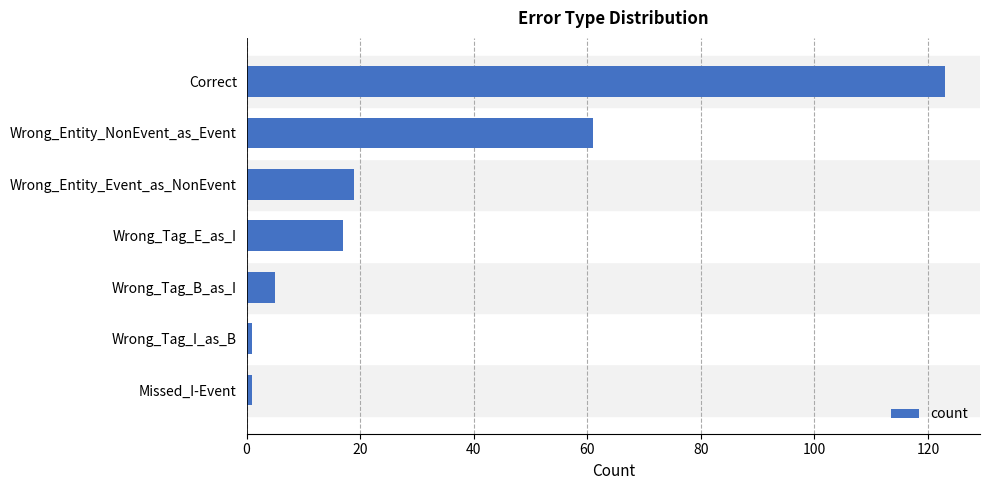

True or false: the data shows 8 at Wrong_Tag_E_as_I.

False